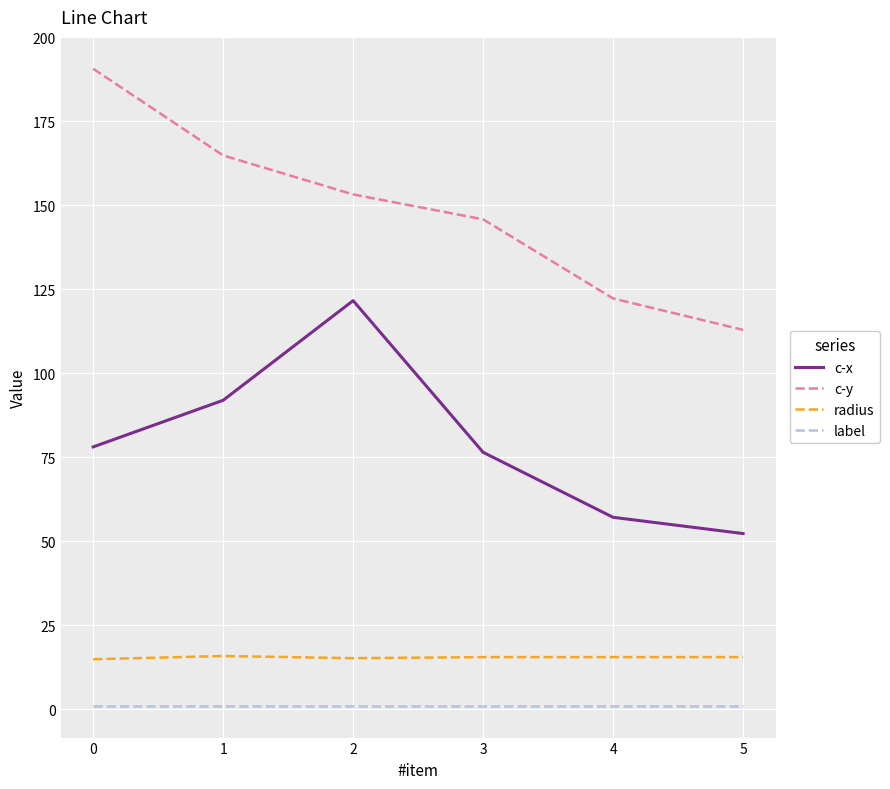

Which series has the largest range (max minus min)?

c-y